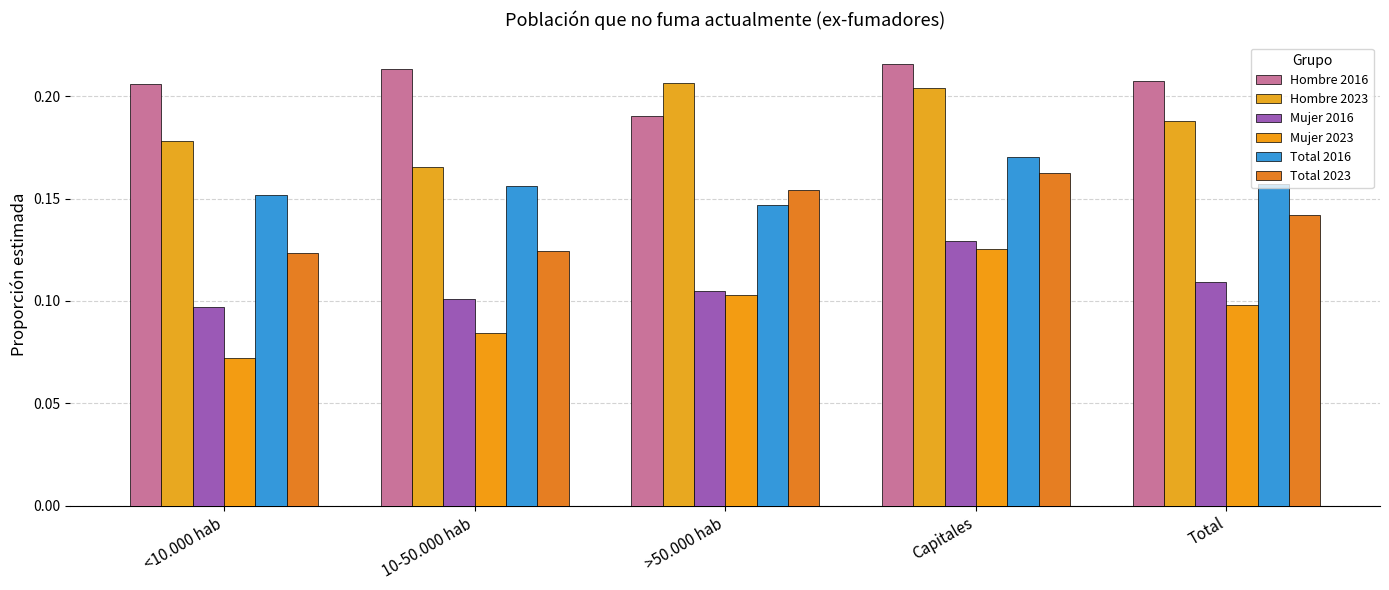

Rank the series at 10-50.000 hab from highest to lowest value.

Hombre 2016, Hombre 2023, Total 2016, Total 2023, Mujer 2016, Mujer 2023